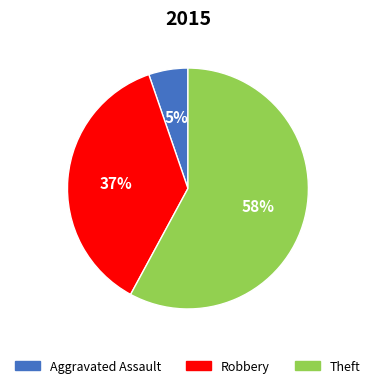

Which has a higher value, Aggravated Assault or Robbery?

Robbery